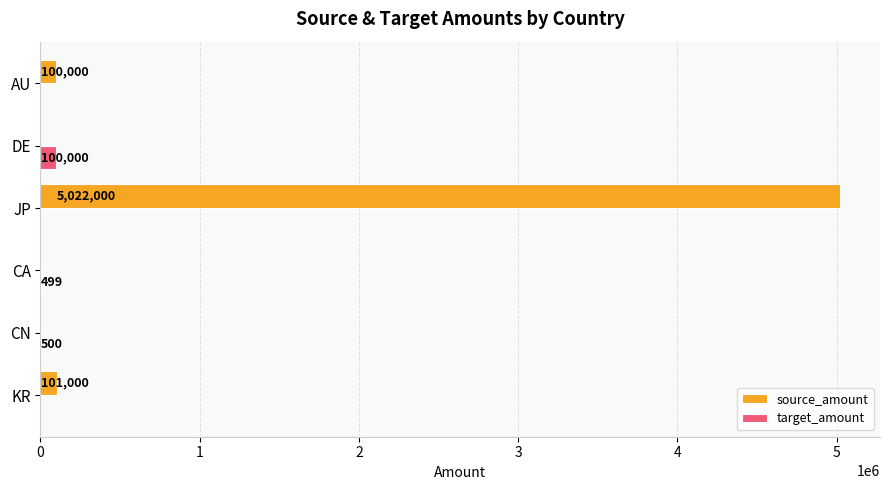

The source_amount series shows 0 at CN. True or false?

True